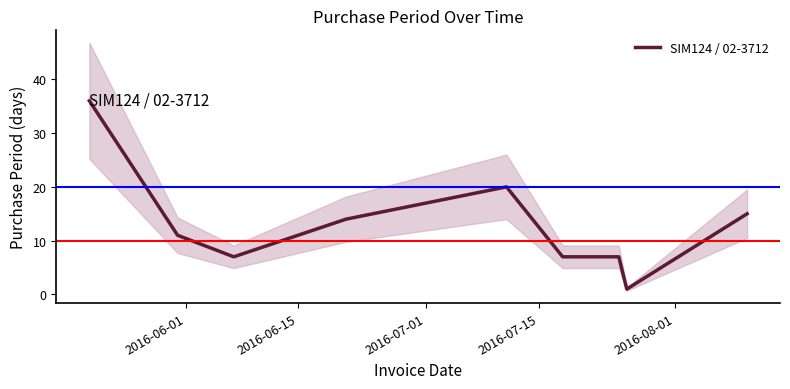

What is the maximum value for SIM124 / 02-3712?

36